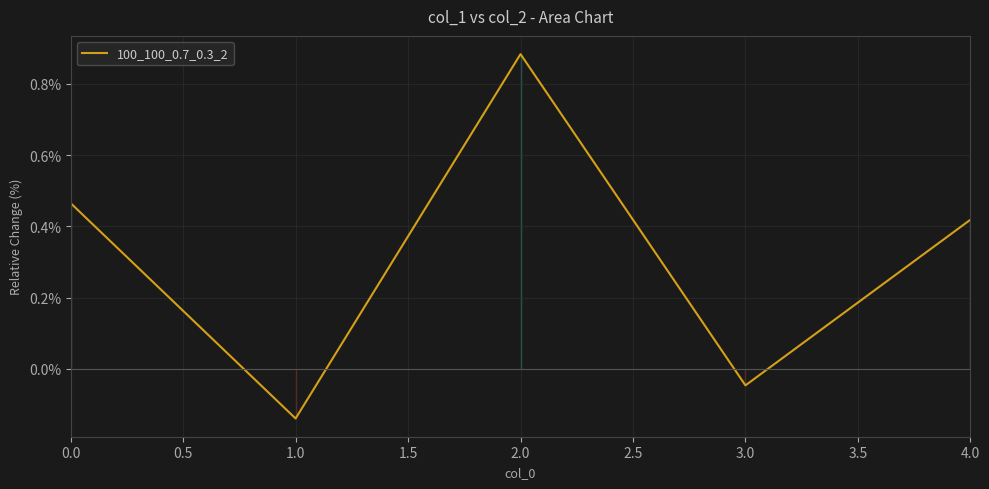

At which category does the data reach its first local peak?

2.0